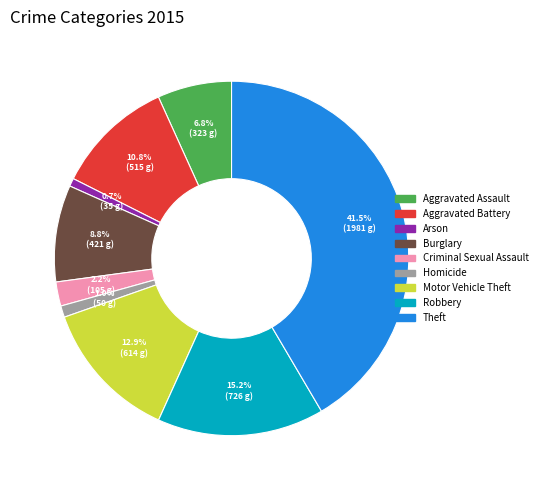

How many slices are in this pie chart?

9